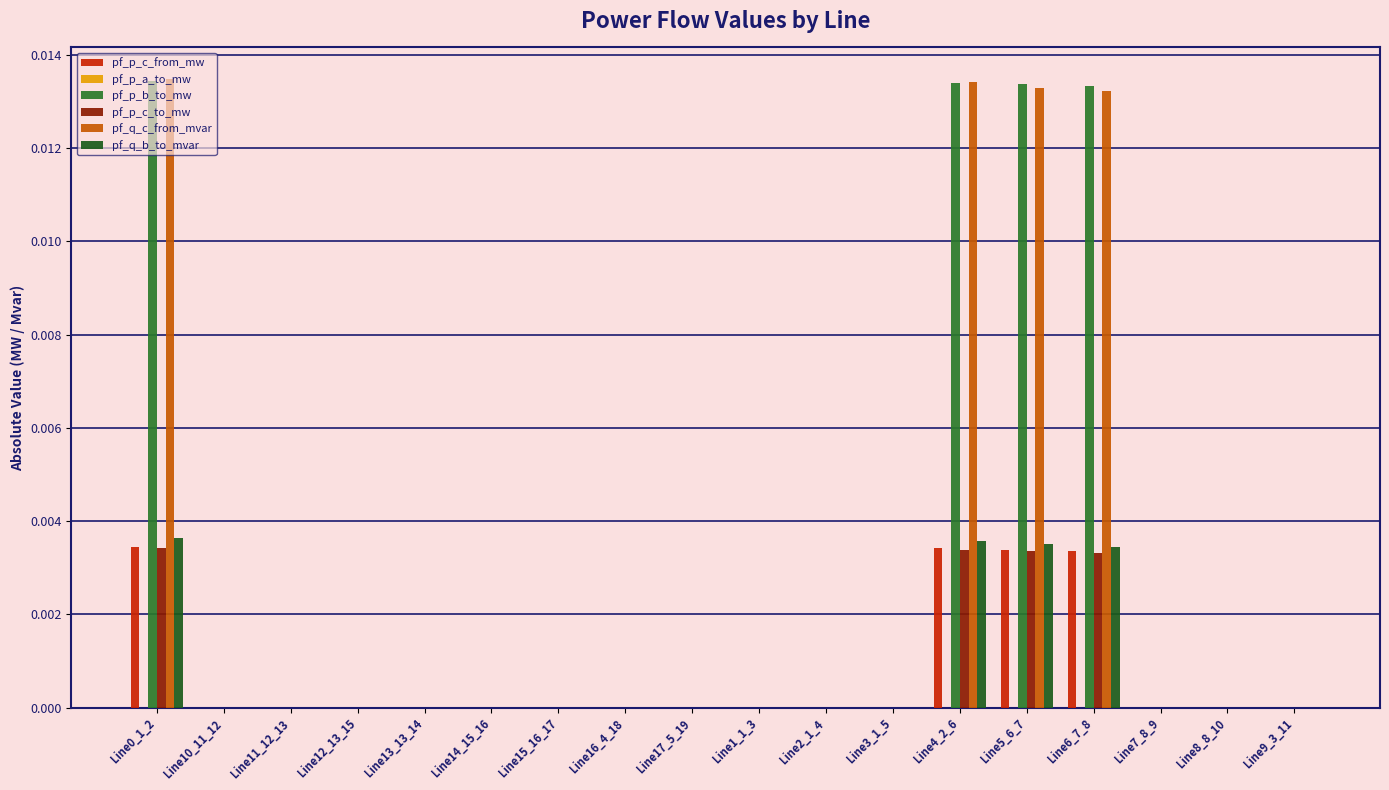

At which label does pf_q_b_to_mvar reach its peak?

Line0_1_2